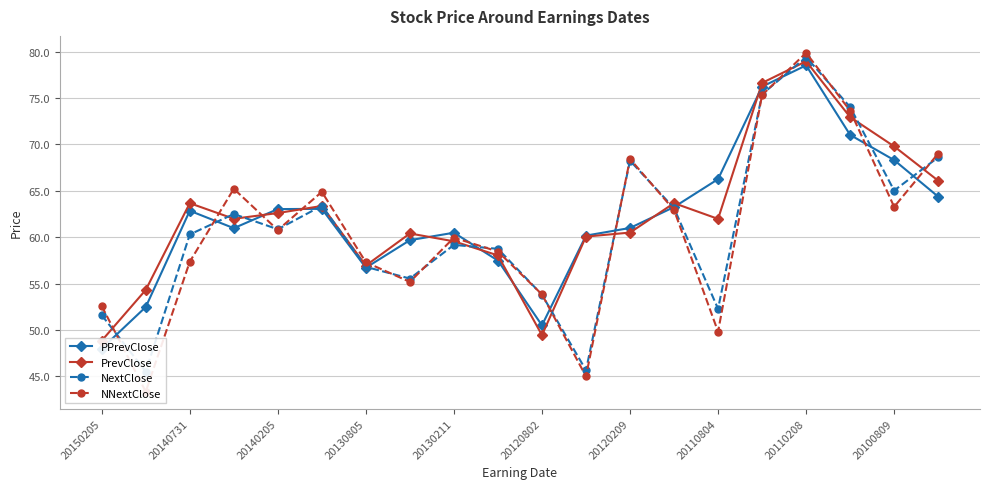

Which series has the widest spread of values?

NNextClose